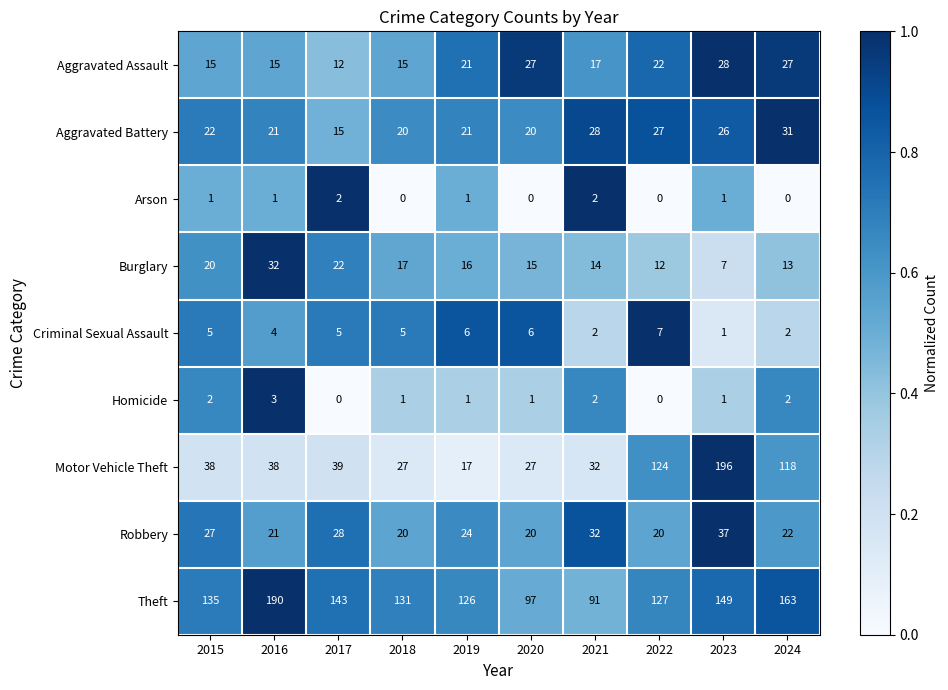

True or false: Burglary has a value of 35 at 2015.

False